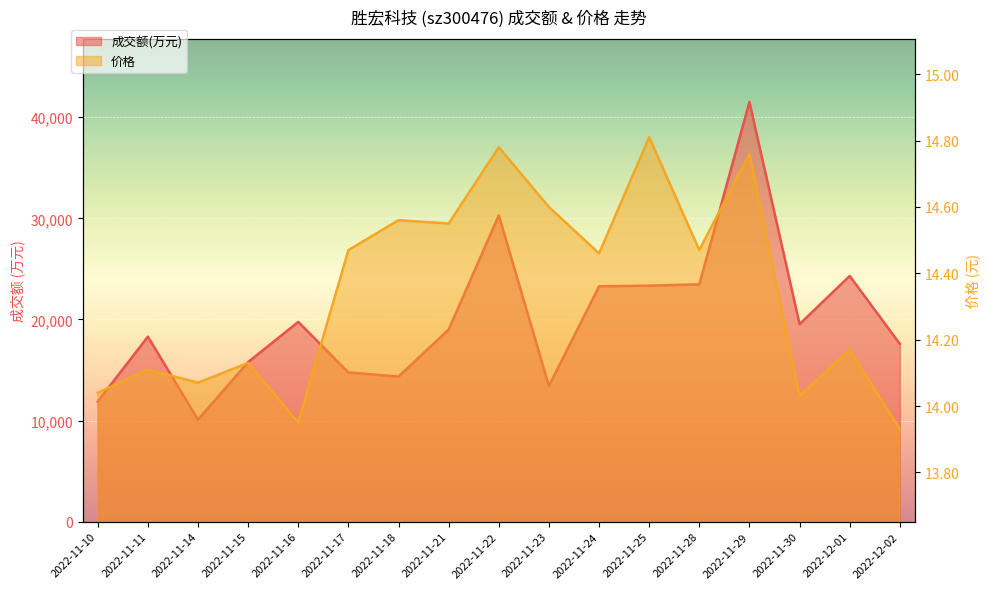

Rank the series by their average value, from lowest to highest.

价格, 成交额(万元)